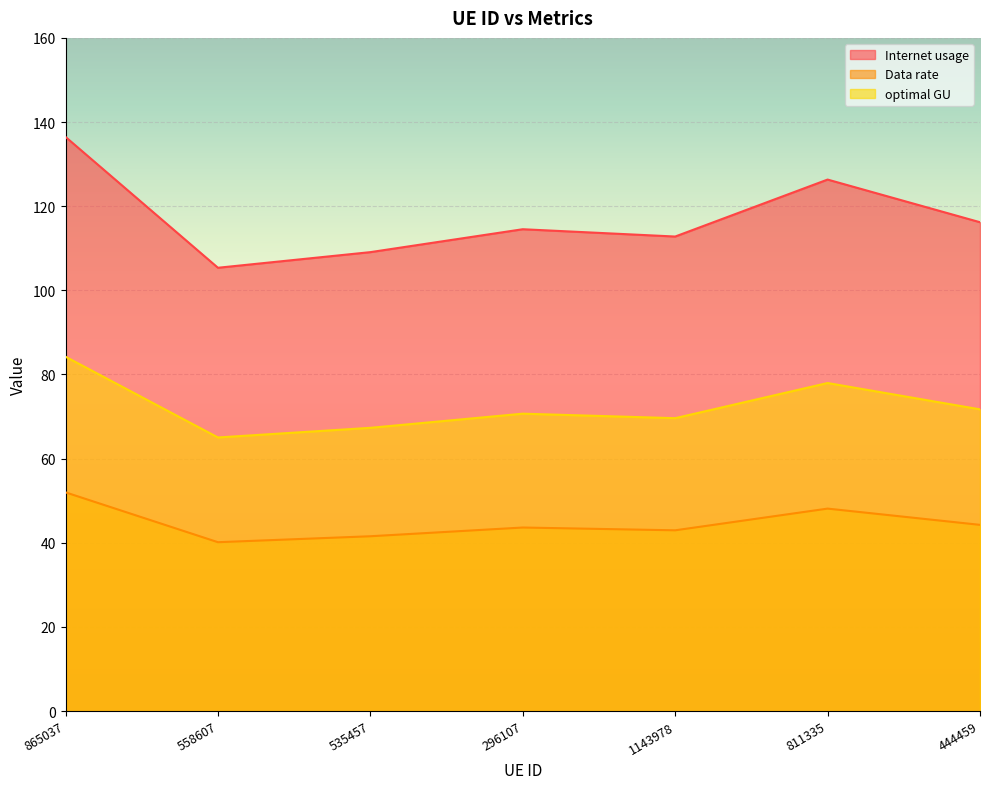

True or false: Internet usage and Data rate intersect in this chart.

False